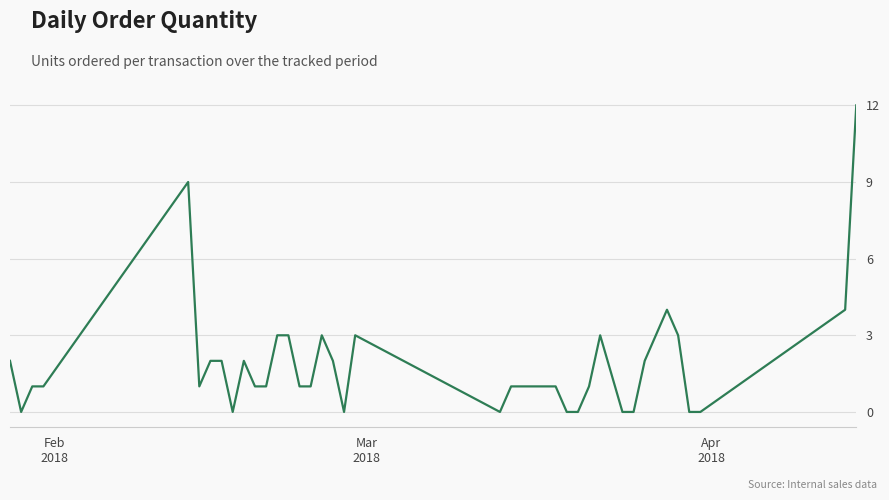

What is the greatest value displayed?

12